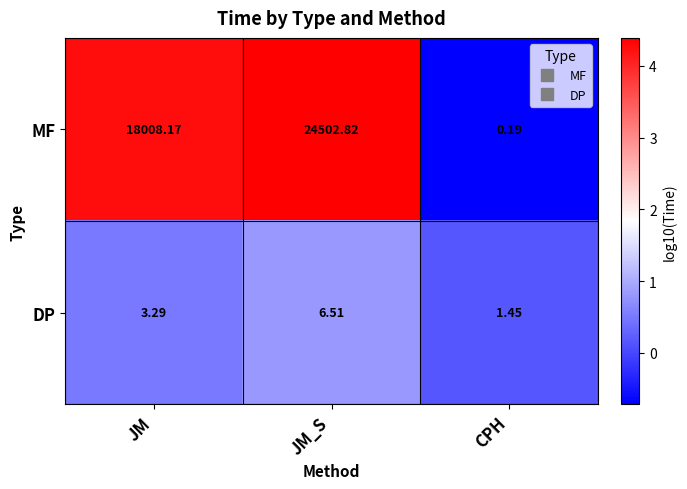

At which label is DP closest to 3?

JM